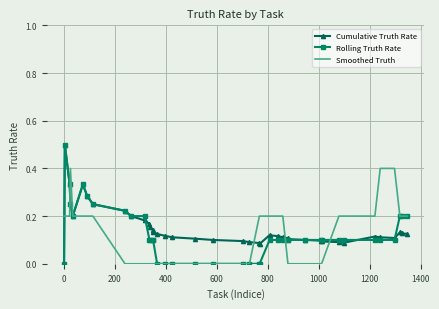

Which series ends up on top after the final intersection of Smoothed Truth and Cumulative Truth Rate?

Smoothed Truth